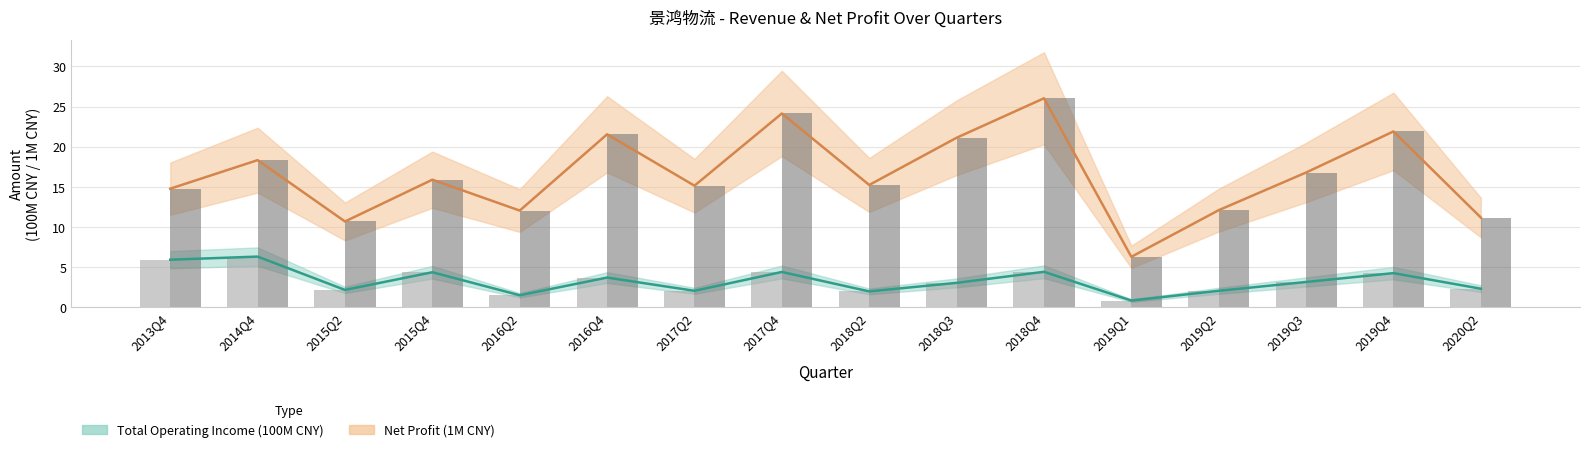

What position from the right is 2018Q4?

6